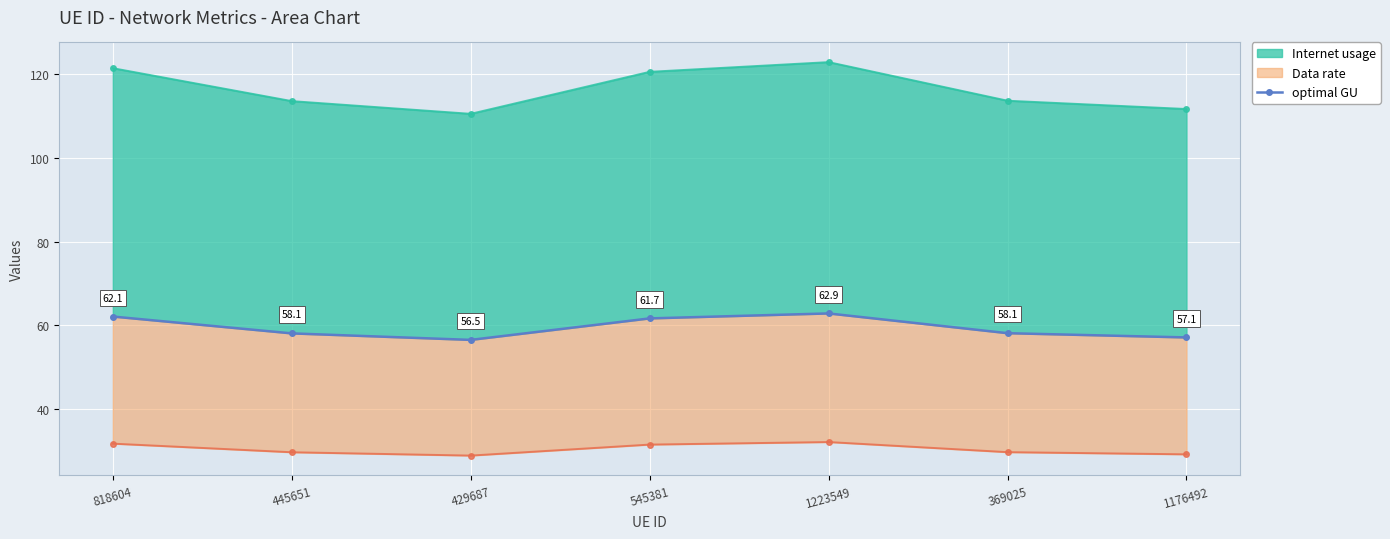

The chart shows a value of 13.5 at 545381. True or false?

False